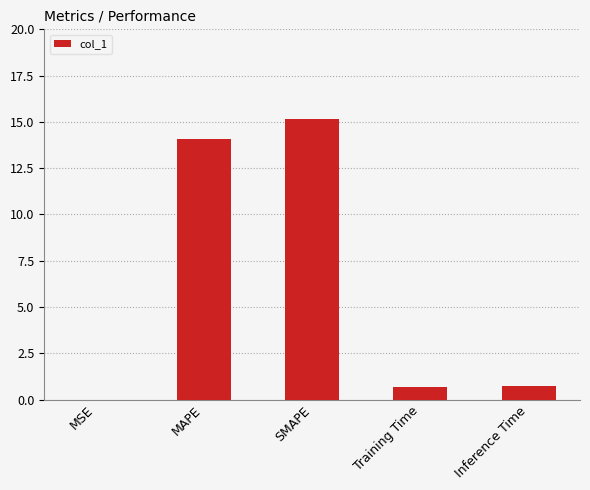

Does the chart contain stacked bars?

No